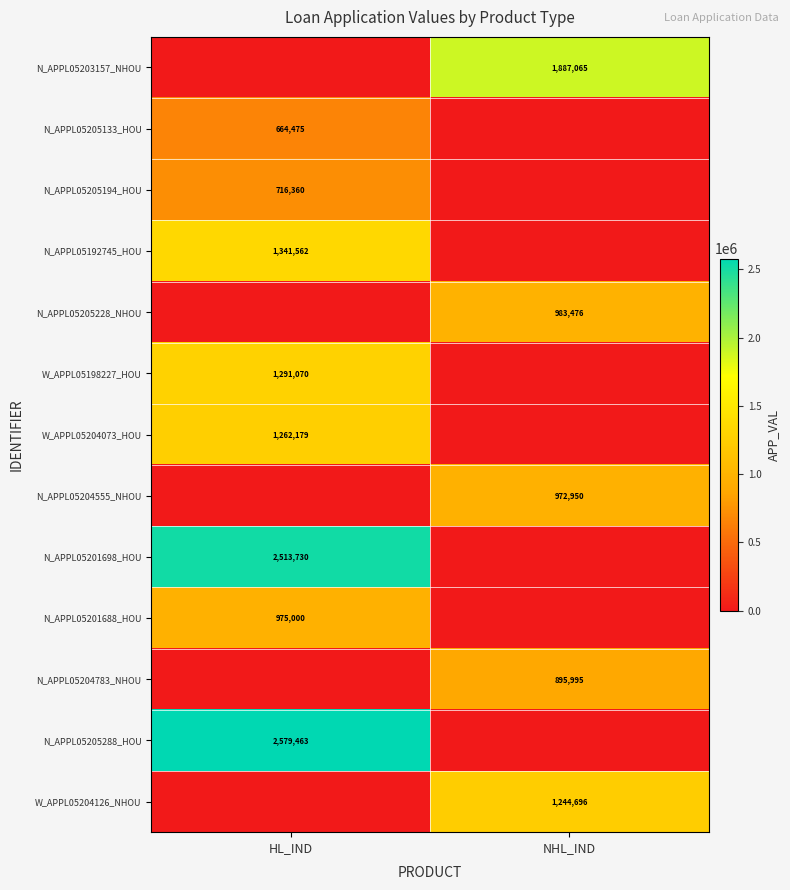

True or false: N_APPL05205288_HOU has a value of 2579463 at HL_IND.

True